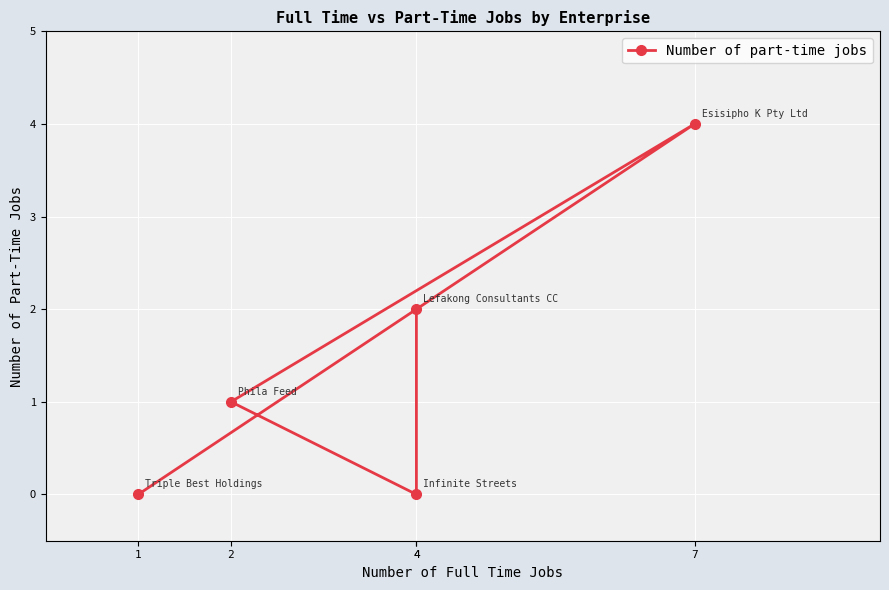

What is the difference between the maximum and minimum values?

4